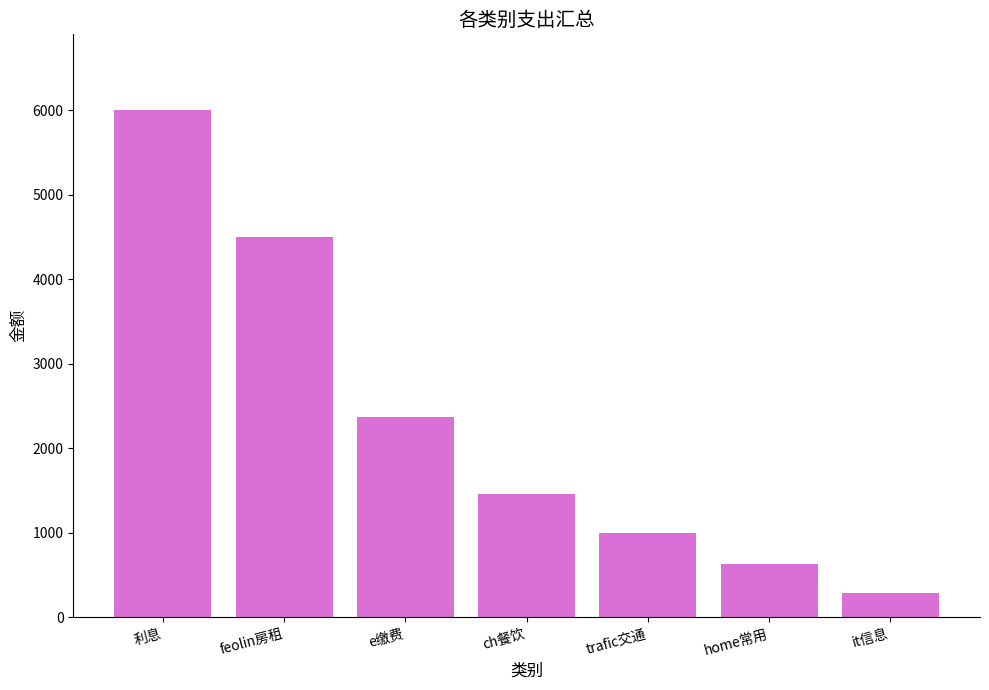

How many data points does each series have?

7